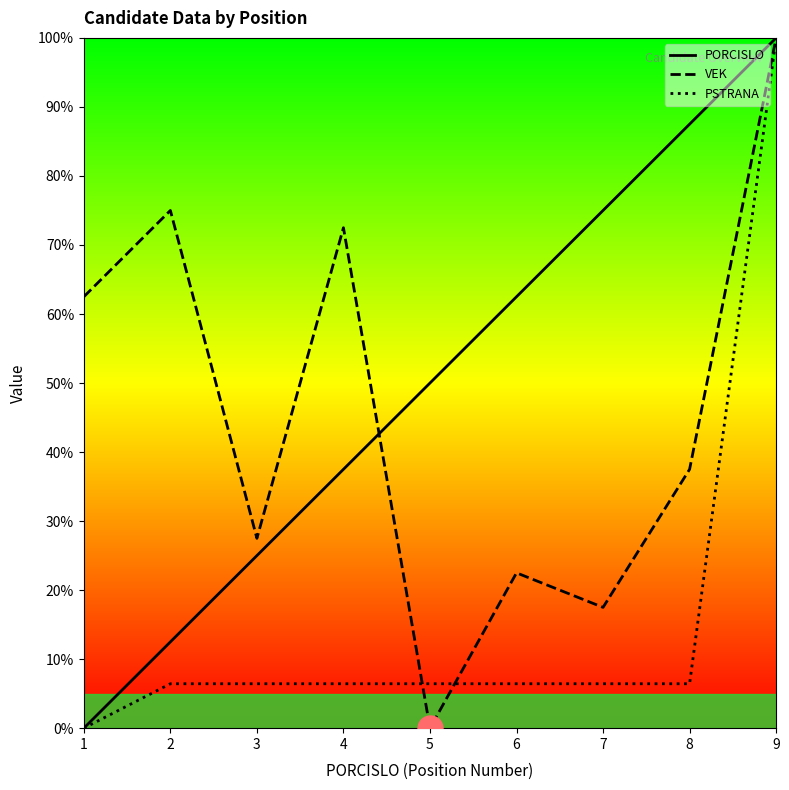

How many values in the PSTRANA series are below 6?

1